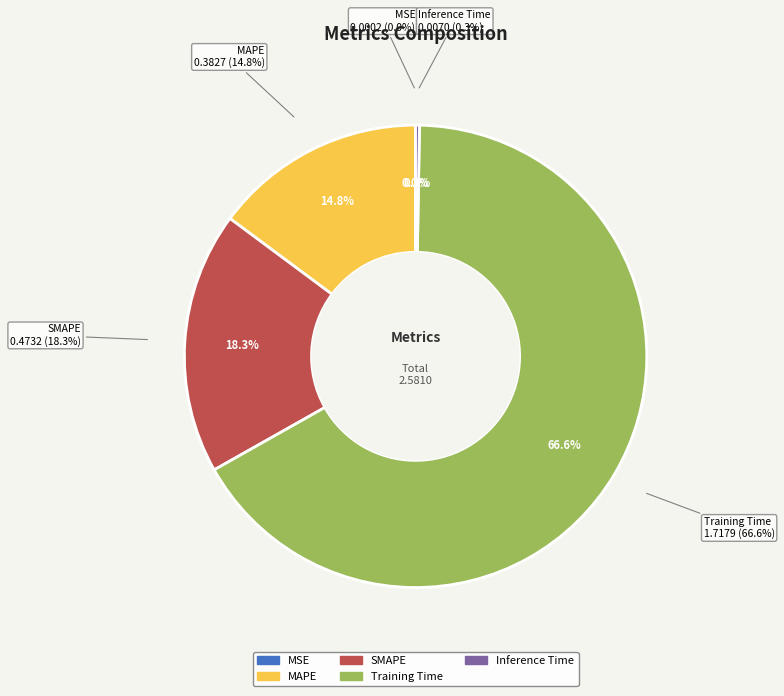

Which slice is the largest?

Training Time